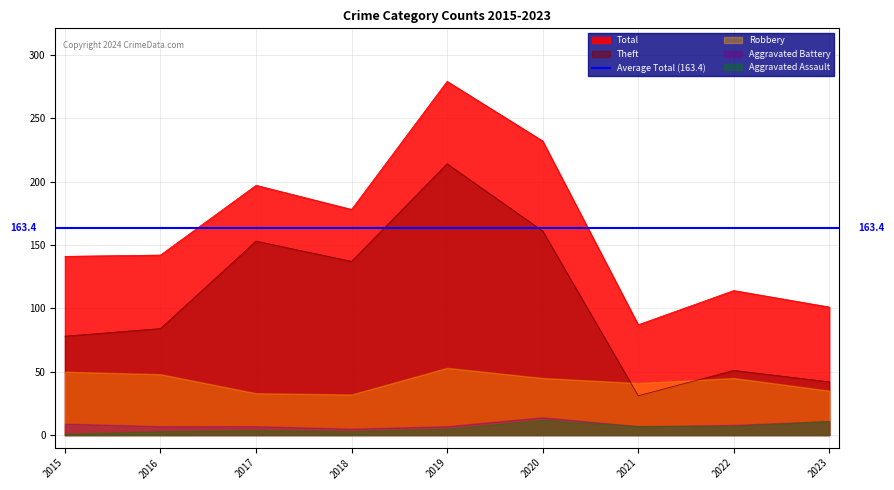

What is the spread (max minus min) of values at 2018?

177